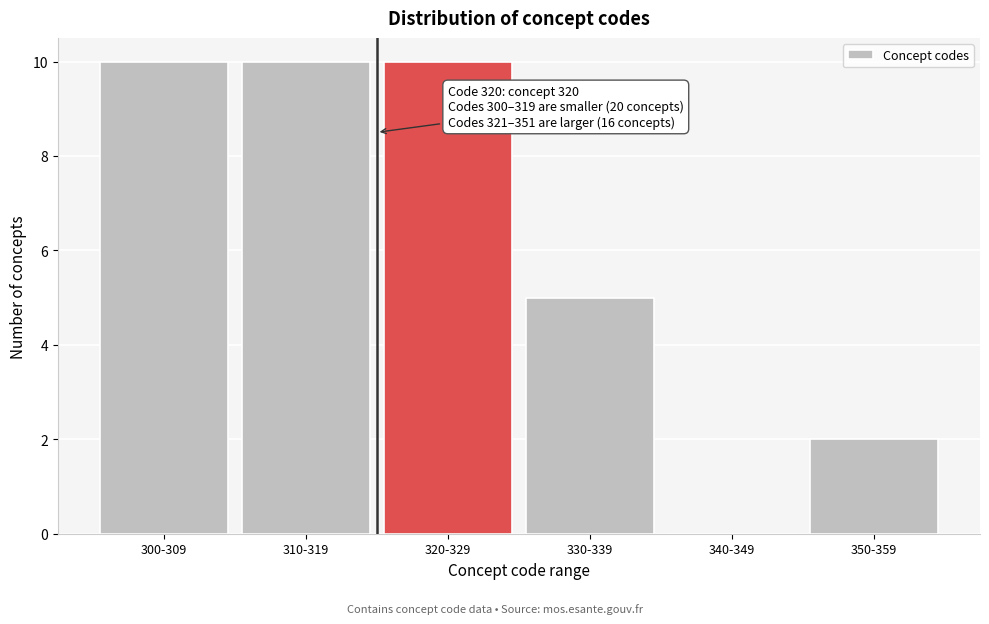

Reading left to right, extract all data points from this chart.

300-309=10	310-319=10	320-329=10	330-339=5	340-349=0	350-359=2